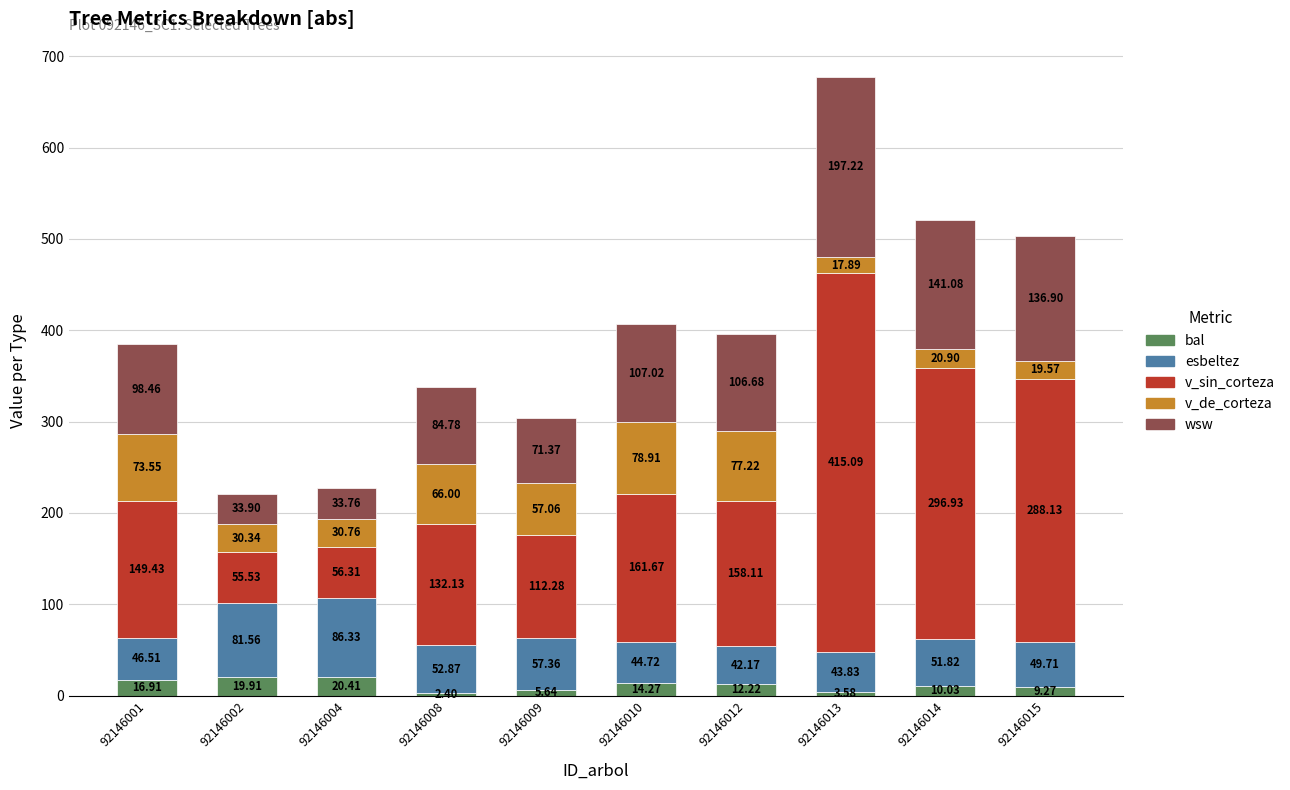

What is the difference between the maximum and minimum values in the bal series?

18.0